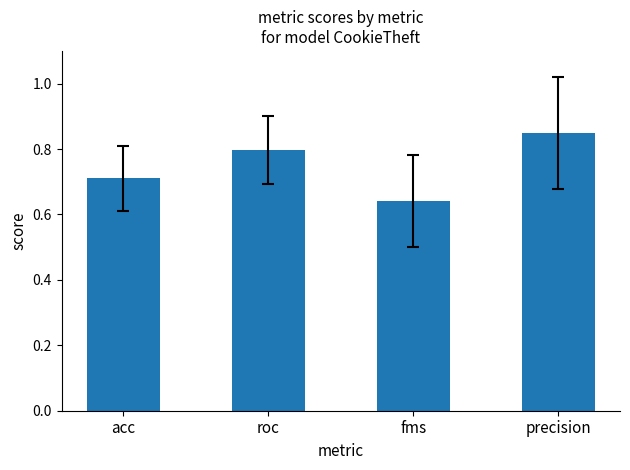

At which category does the chart reach its minimum across all series?

fms